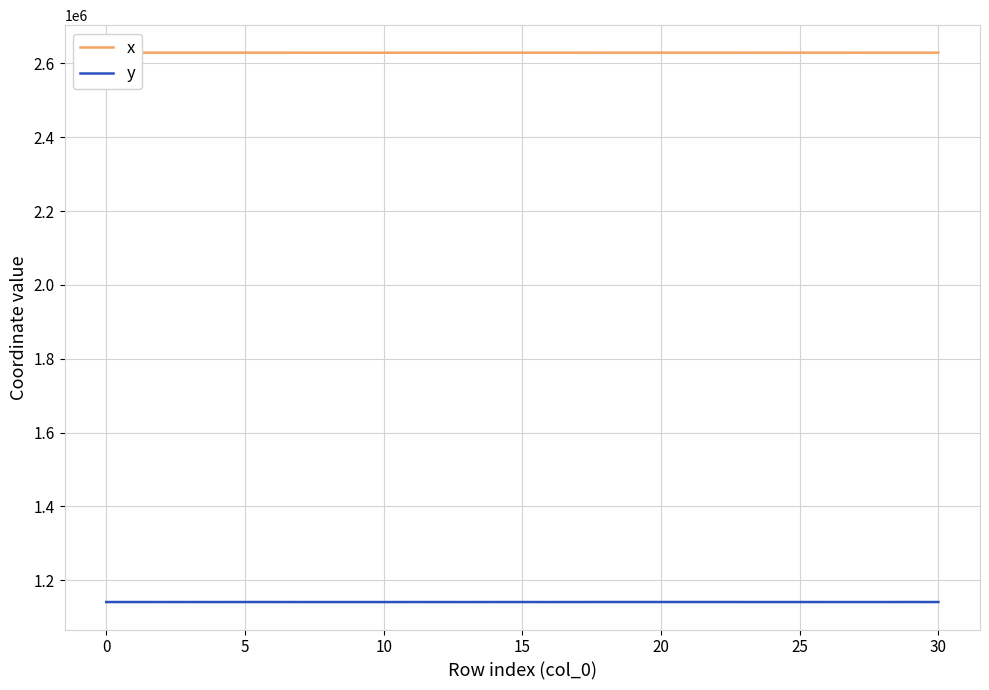

Which series has the widest spread of values?

x